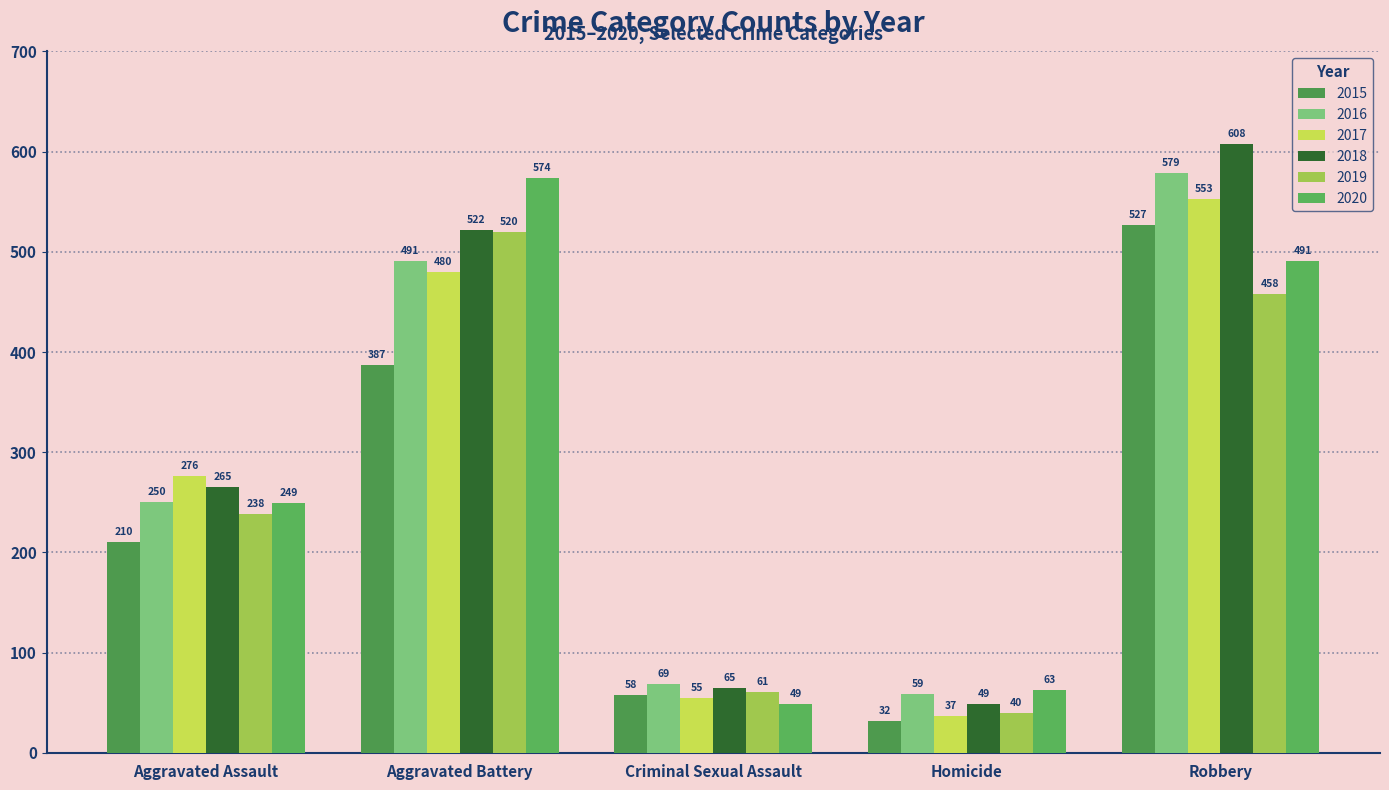

Is it true that 2020 equals 574 at Aggravated Battery?

True